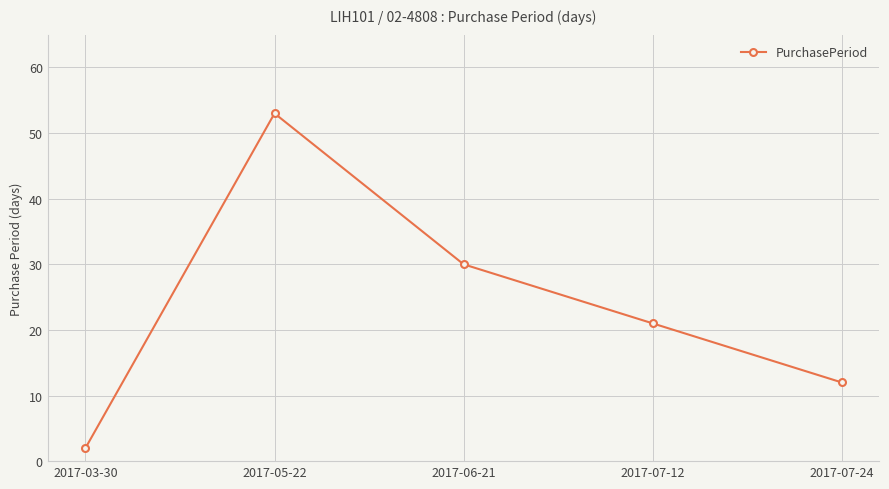

What is the change in value from 2017-03-30 to 2017-05-22?

+51